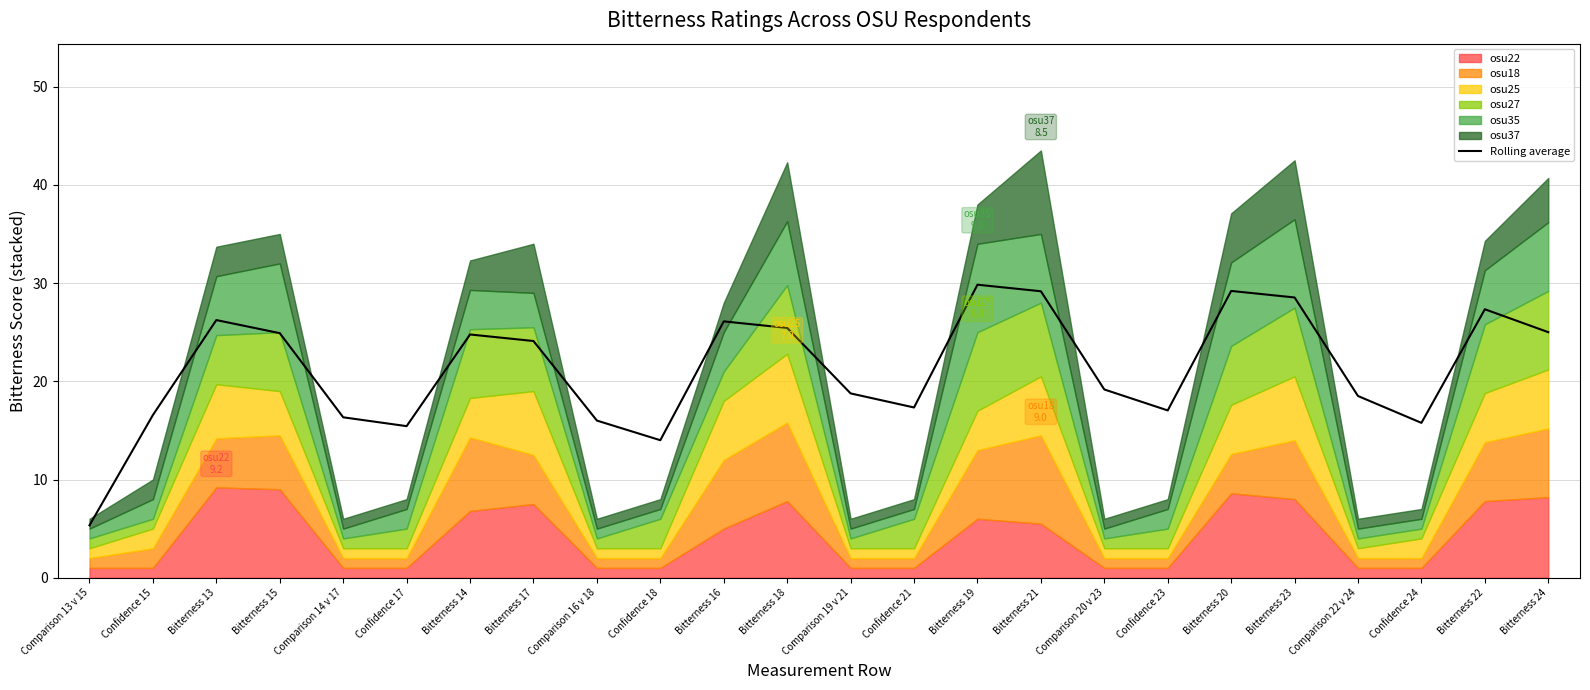

Which label corresponds to the smallest value in the chart?

Comparison 13 v 15